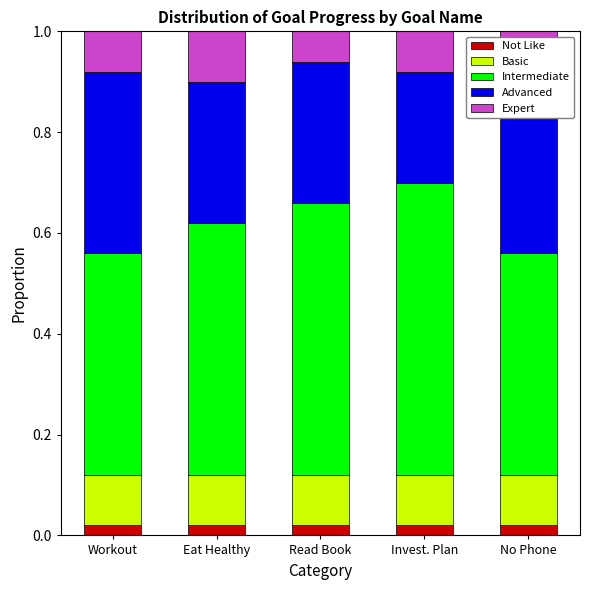

Rank the categories by Not Like value from highest to lowest.

Workout, Eat Healthy, Read Book, Invest. Plan, No Phone